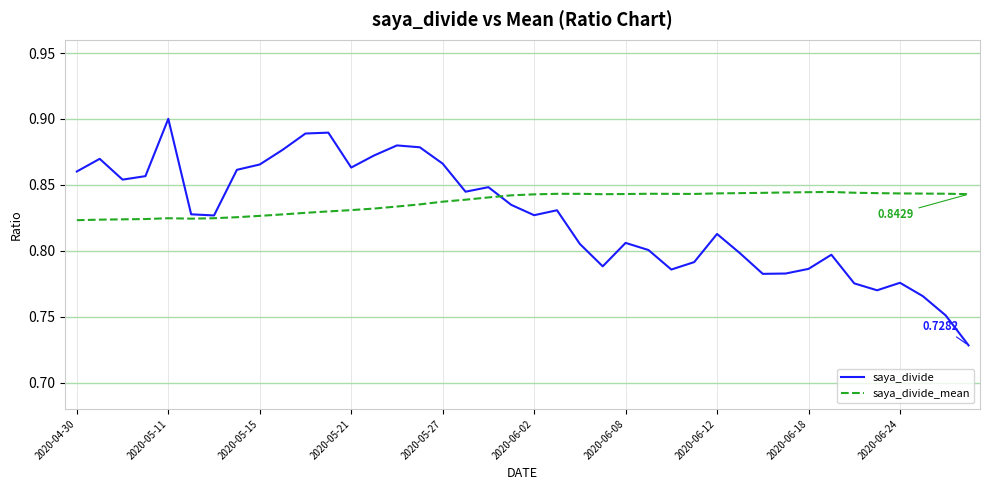

Which series has the largest range (max minus min)?

saya_divide